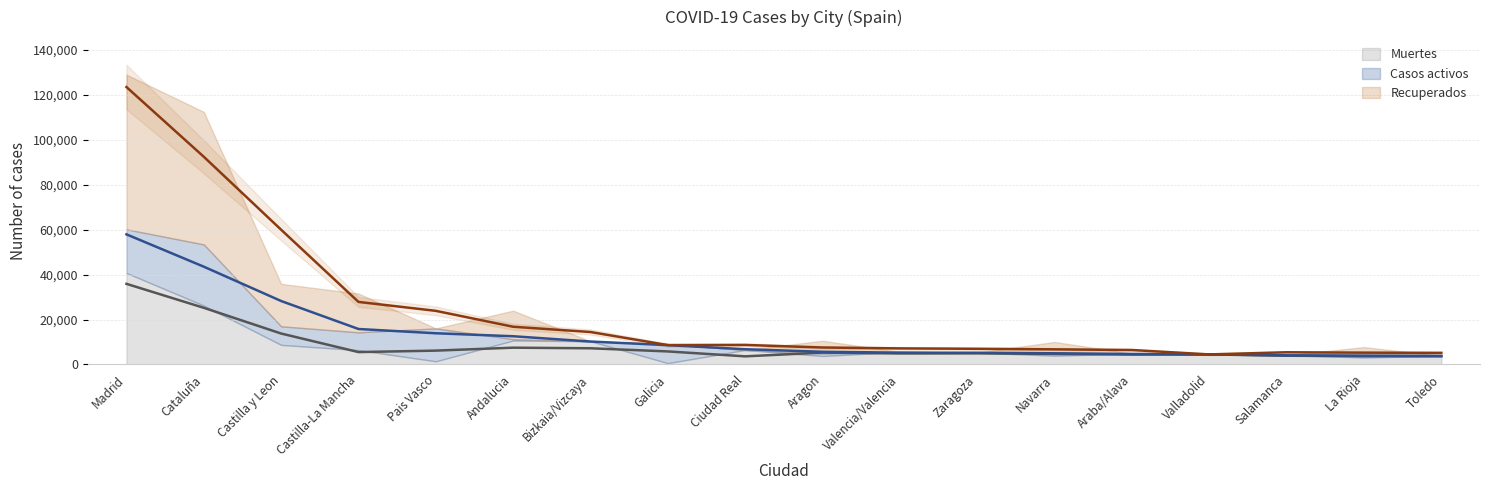

How many data points in Muertes are less than 5287?

9